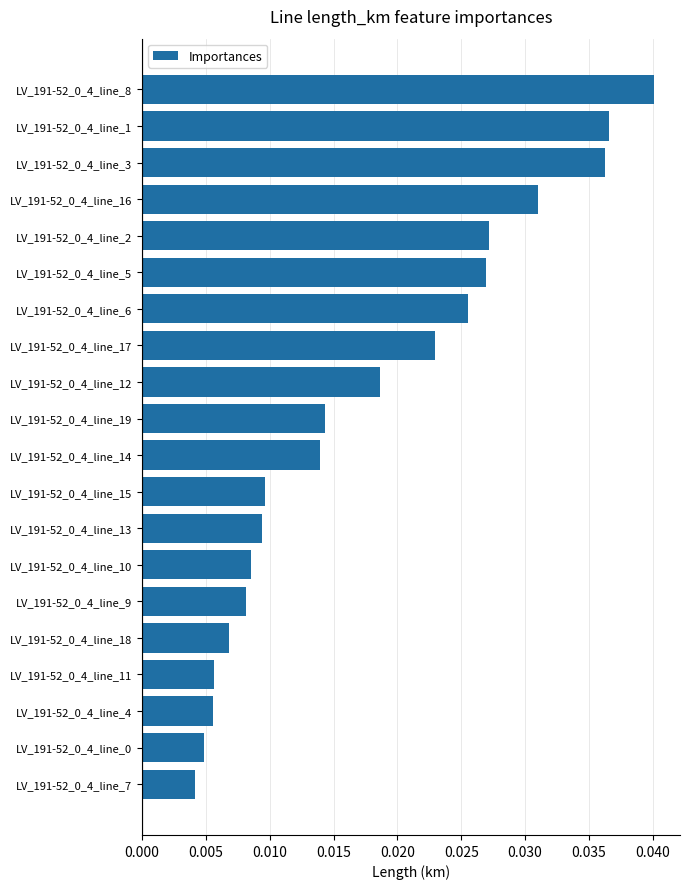

How many values are between 0 and 1?

20